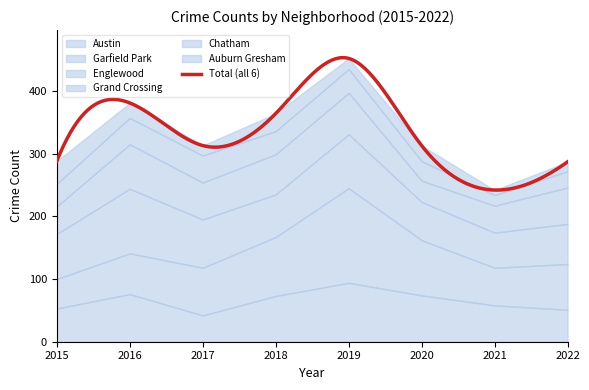

True or false: Chatham has more than 0 interior local peaks.

True